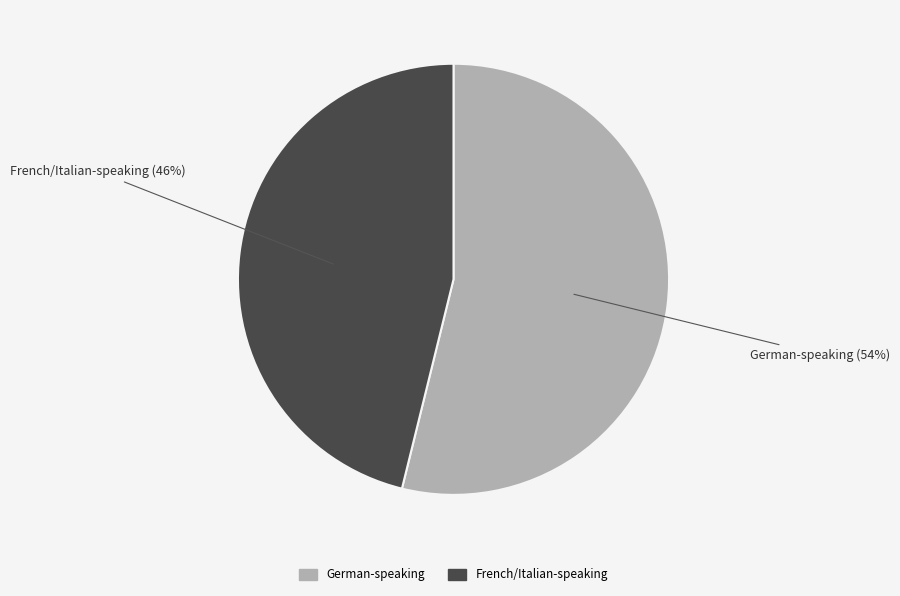

How many slices are in this pie chart?

2